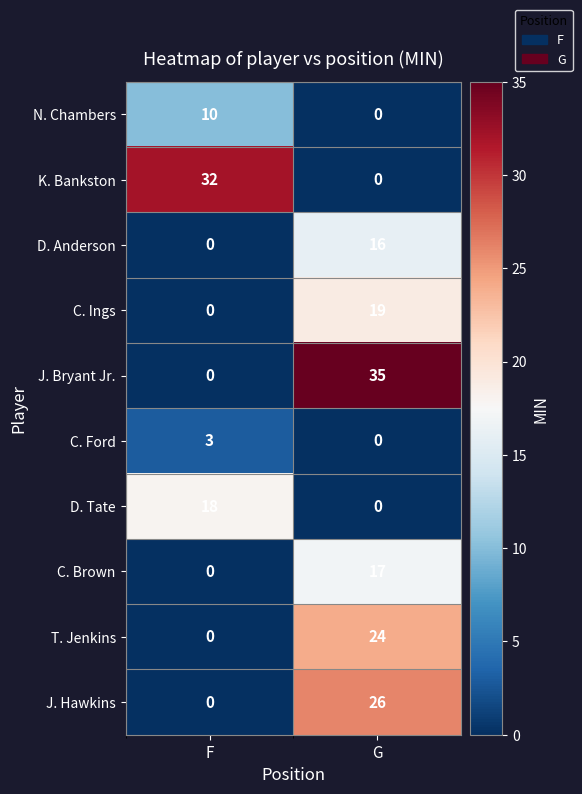

Between F and G, which series saw the biggest shift?

J. Bryant Jr.